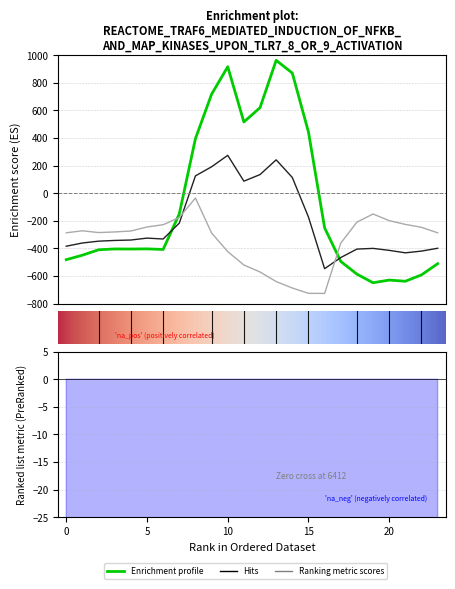

Is this an area chart (filled region under the line)?

No